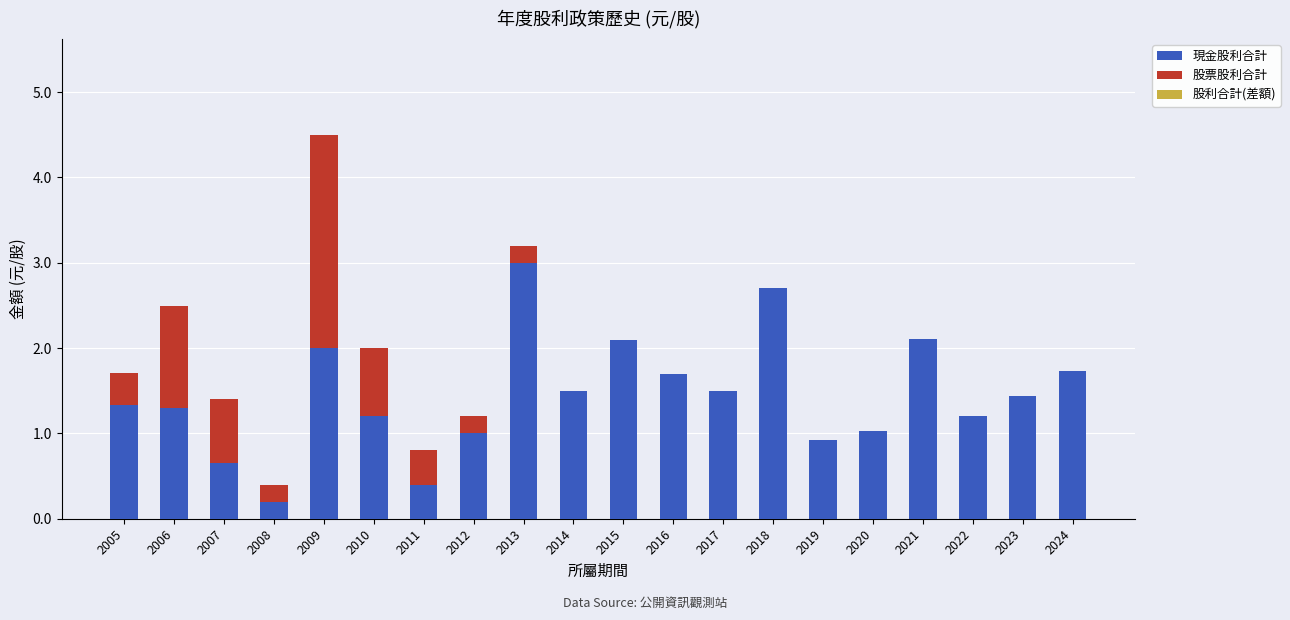

What is the maximum value for 現金股利合計?

3.0